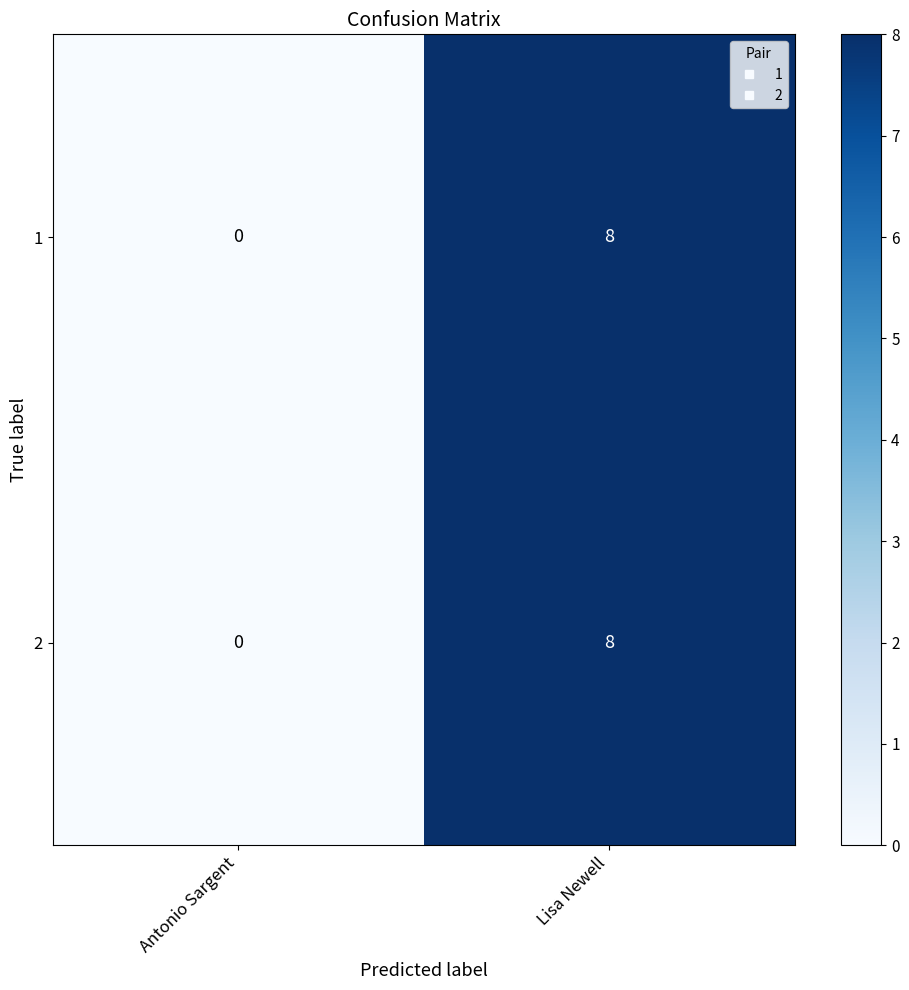

Reading left to right, extract all data points from this chart.

1: Antonio Sargent=0	Lisa Newell=8
2: Antonio Sargent=0	Lisa Newell=8